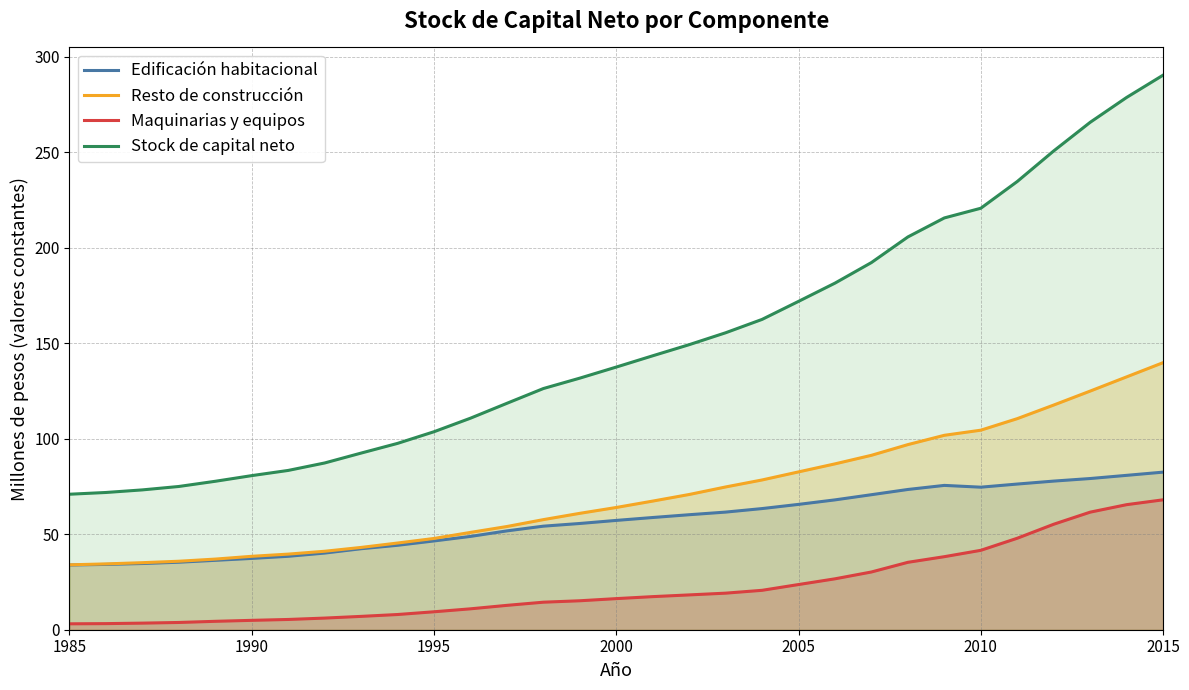

Which series has the widest spread of values?

Stock de capital neto